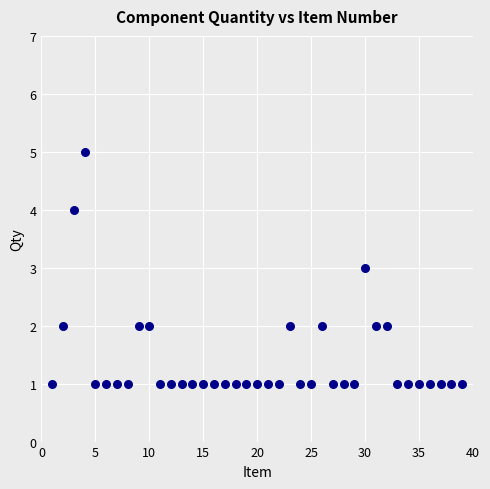

What is the range of Y values (max minus min)?

4